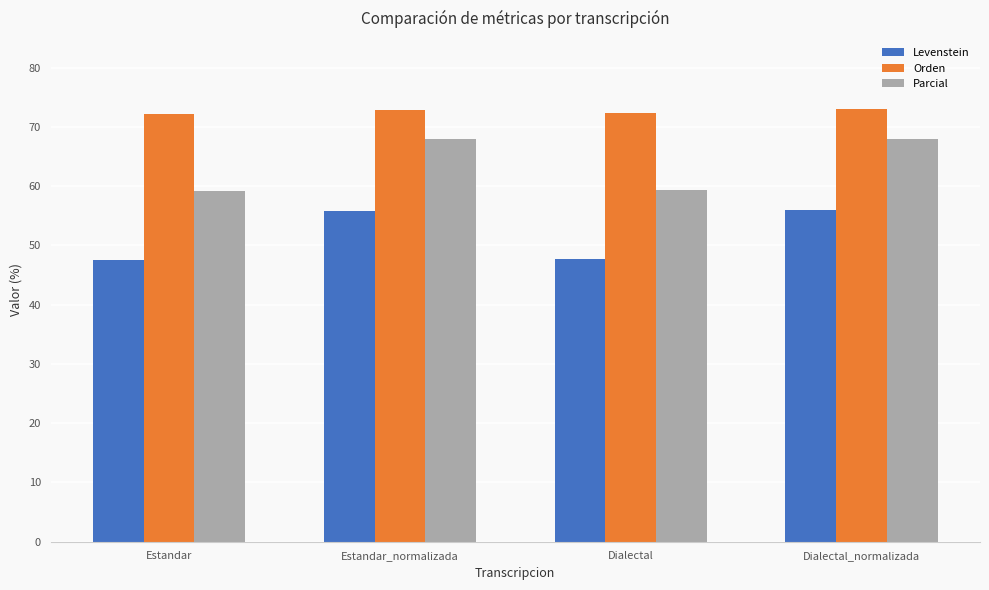

What is the highest value of the Parcial series?

68.0